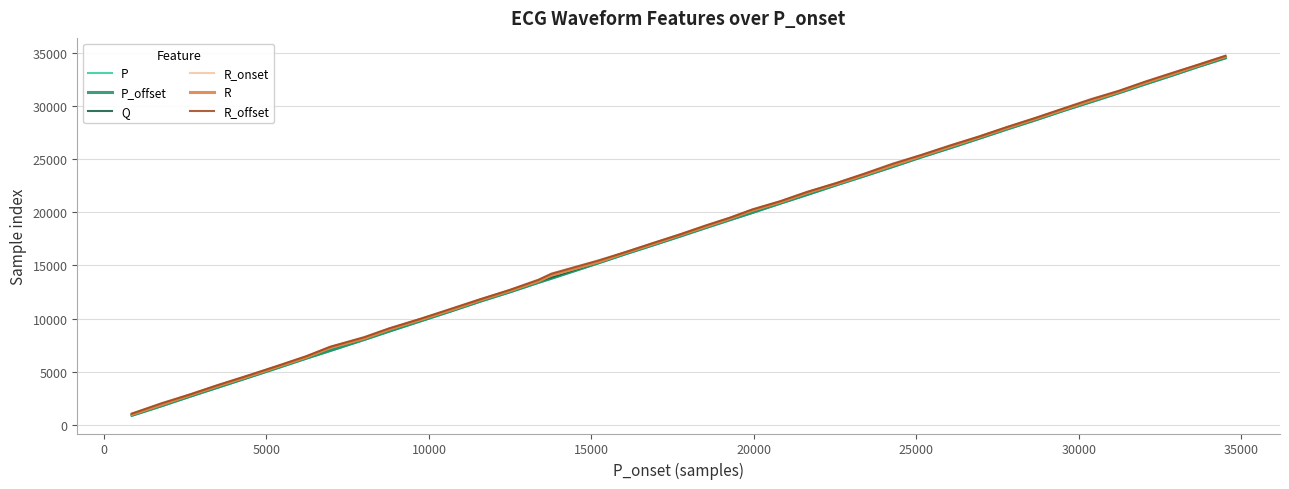

Which series has the largest range (max minus min)?

R_onset